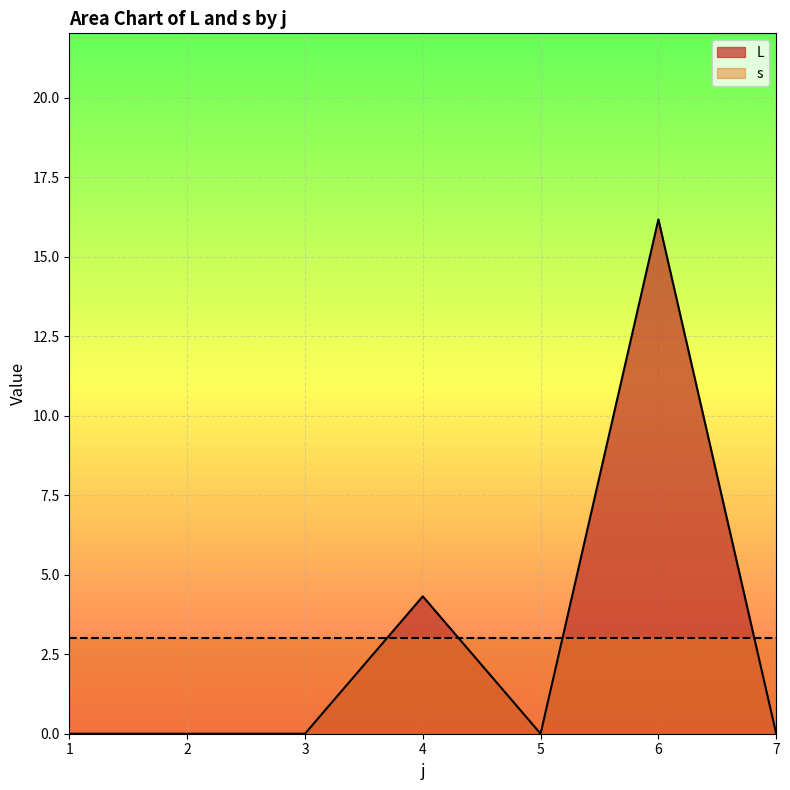

True or false: the data shows 7.5 at 7.

False